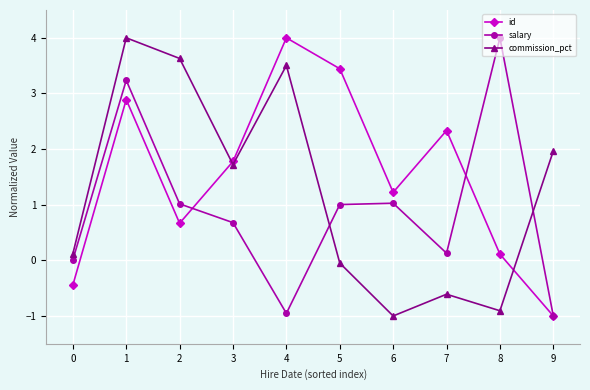

At 2, list the series in order from smallest to largest.

id, salary, commission_pct